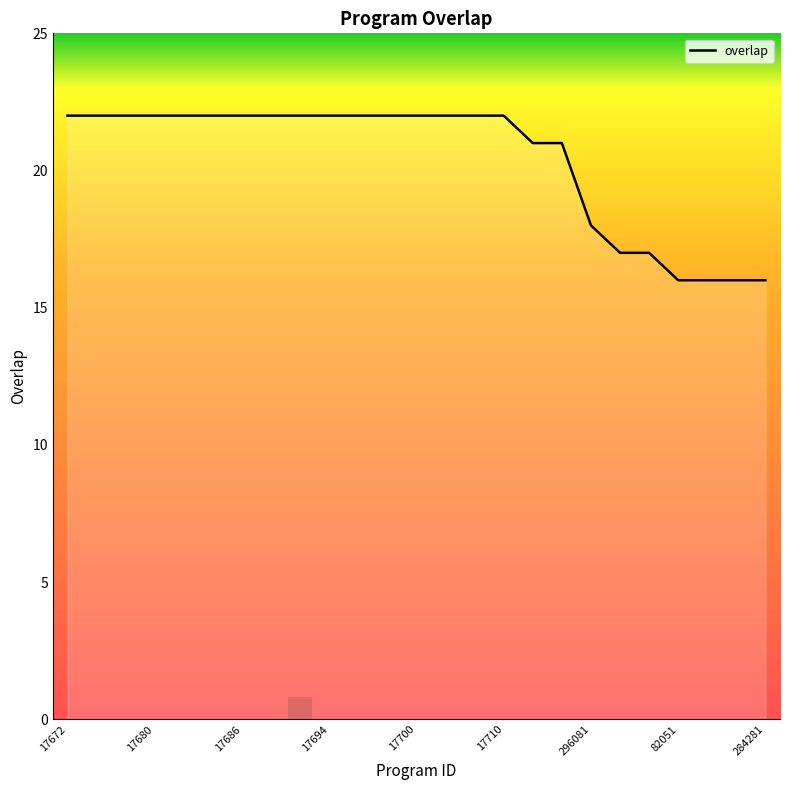

What is the smallest value displayed?

16